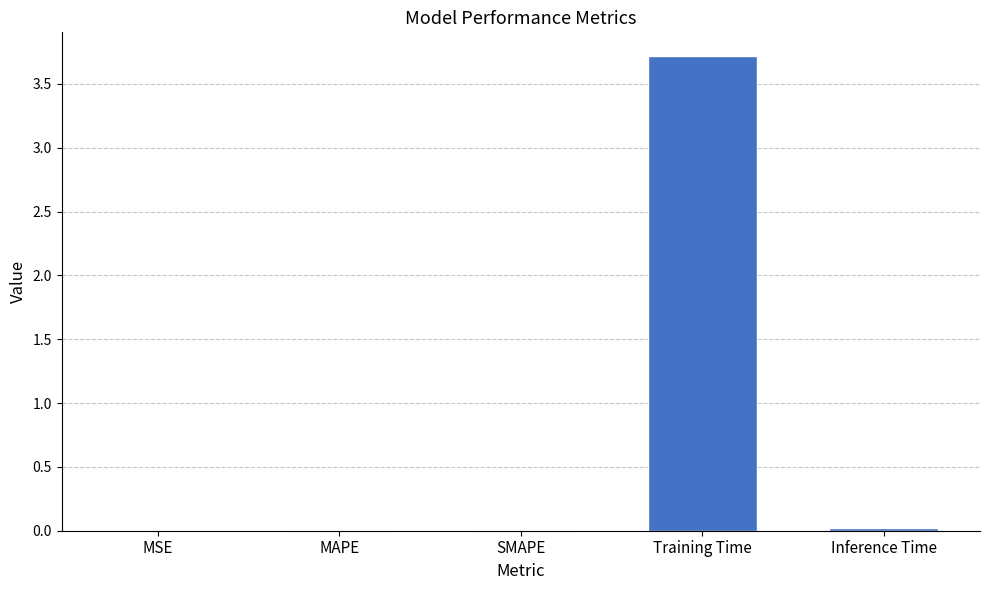

What is the maximum value shown in the chart?

3.7